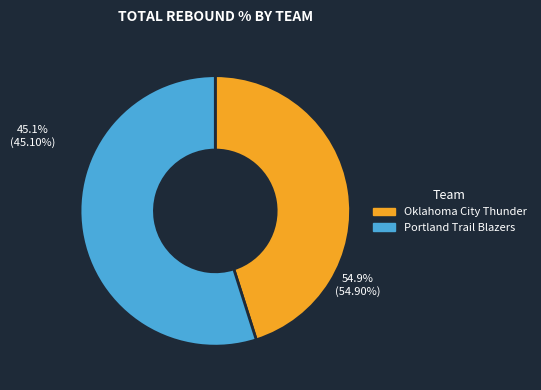

To the nearest percent, what is the average slice percentage?

50%